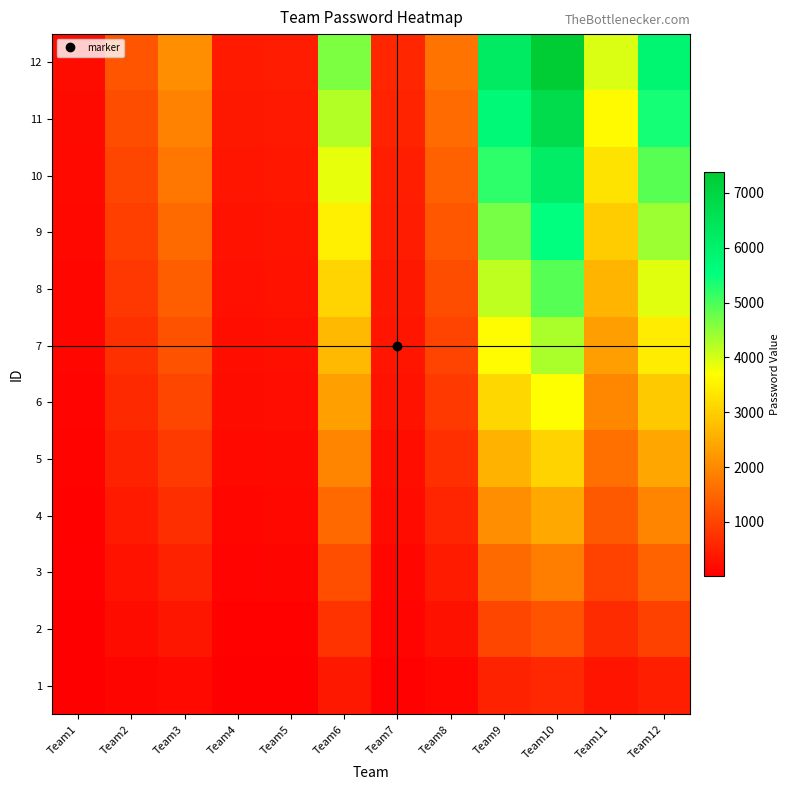

Between Team6 and Team4, which is larger?

Team6